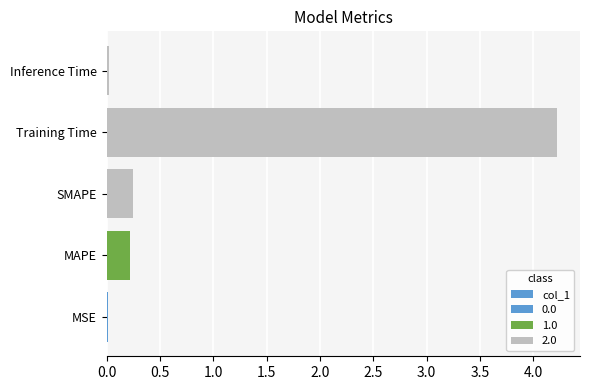

What is the average value?

0.9